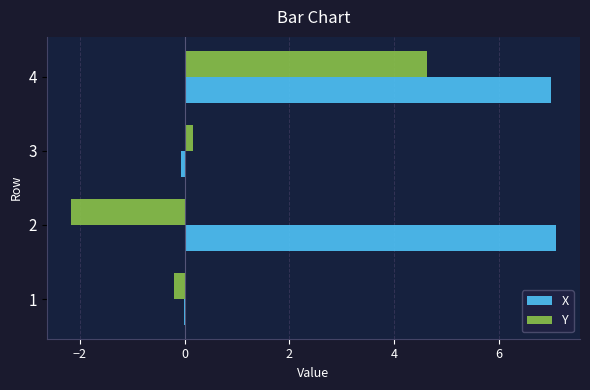

What is the maximum value for Y?

4.6